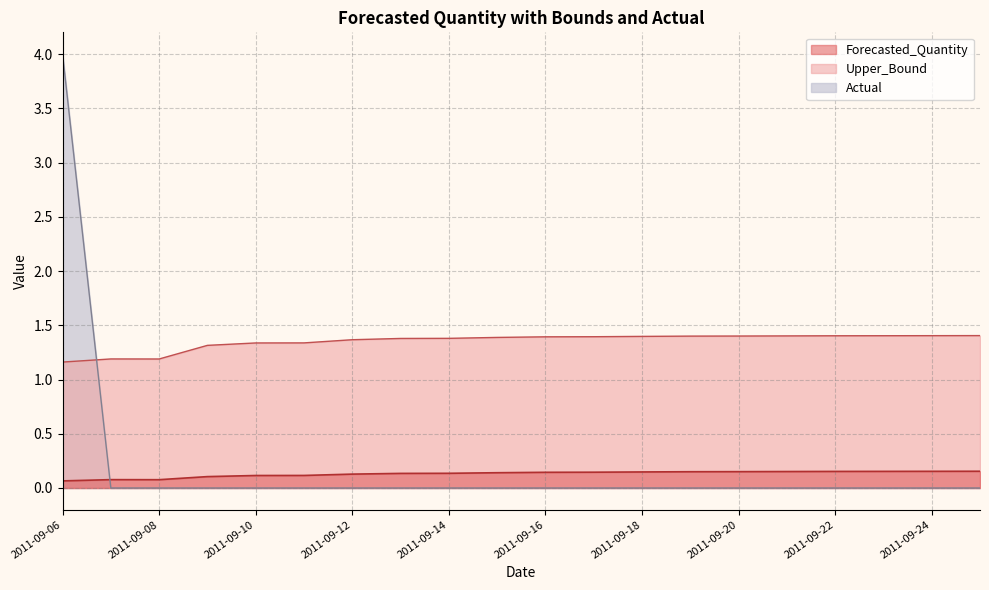

Reading left to right, extract all data points from this chart.

Forecasted_Quantity: 2011-09-06=0.1	2011-09-07=0.1	2011-09-08=0.1	2011-09-09=0.1	2011-09-10=0.1	2011-09-11=0.1	2011-09-12=0.1	2011-09-13=0.1	2011-09-14=0.1	2011-09-15=0.1	2011-09-16=0.1	2011-09-17=0.1	2011-09-18=0.1	2011-09-19=0.2	2011-09-20=0.2	2011-09-21=0.2	2011-09-22=0.2	2011-09-23=0.2	2011-09-24=0.2	2011-09-25=0.2
Upper_Bound: 2011-09-06=1.2	2011-09-07=1.2	2011-09-08=1.2	2011-09-09=1.3	2011-09-10=1.3	2011-09-11=1.3	2011-09-12=1.4	2011-09-13=1.4	2011-09-14=1.4	2011-09-15=1.4	2011-09-16=1.4	2011-09-17=1.4	2011-09-18=1.4	2011-09-19=1.4	2011-09-20=1.4	2011-09-21=1.4	2011-09-22=1.4	2011-09-23=1.4	2011-09-24=1.4	2011-09-25=1.4
Actual: 2011-09-06=4.0	2011-09-07=0.0	2011-09-08=0.0	2011-09-09=0.0	2011-09-10=0.0	2011-09-11=0.0	2011-09-12=0.0	2011-09-13=0.0	2011-09-14=0.0	2011-09-15=0.0	2011-09-16=0.0	2011-09-17=0.0	2011-09-18=0.0	2011-09-19=0.0	2011-09-20=0.0	2011-09-21=0.0	2011-09-22=0.0	2011-09-23=0.0	2011-09-24=0.0	2011-09-25=0.0